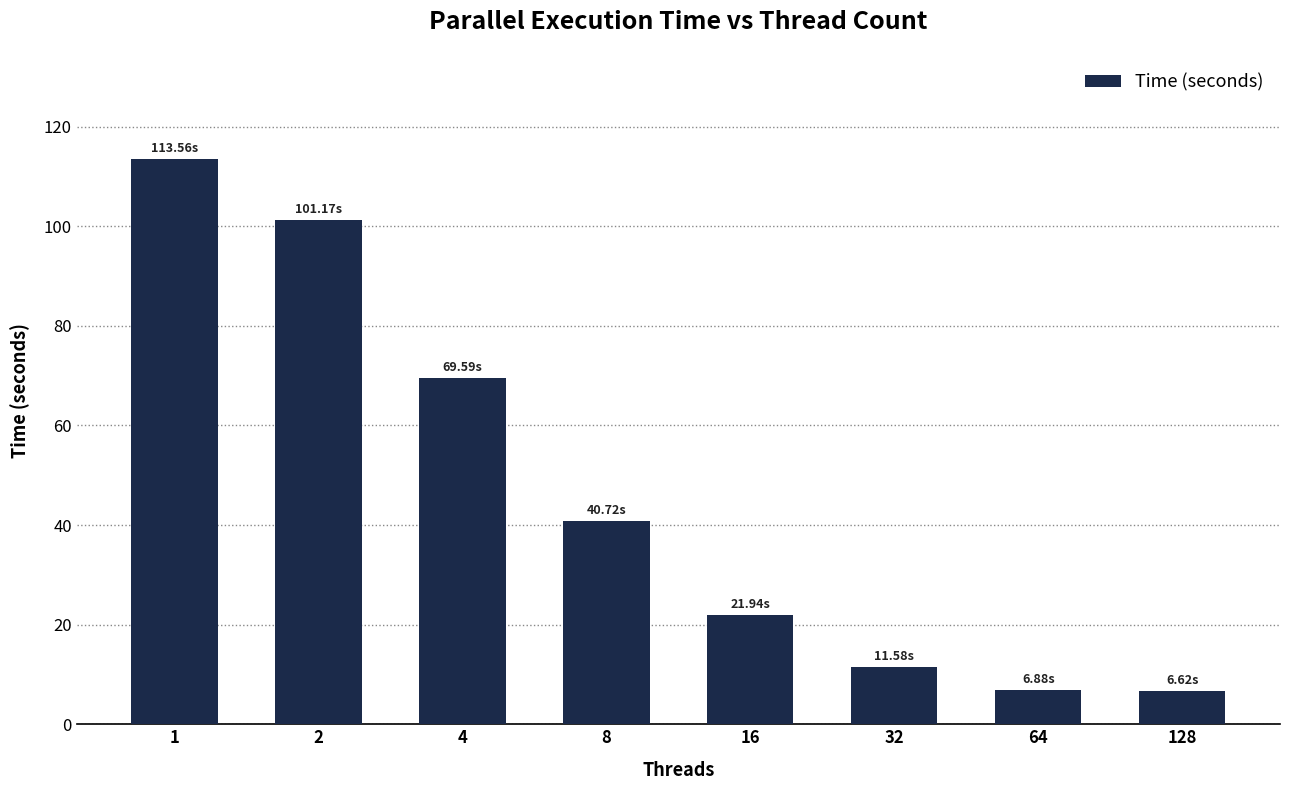

Approximately how many times larger is the value at 16 compared to 4?

0.3